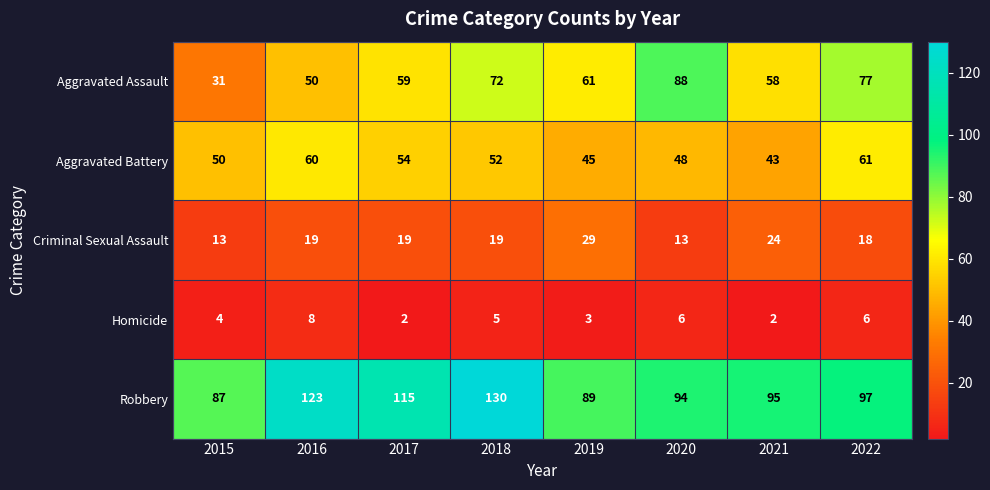

What is the difference between the highest and lowest values at 2020?

88